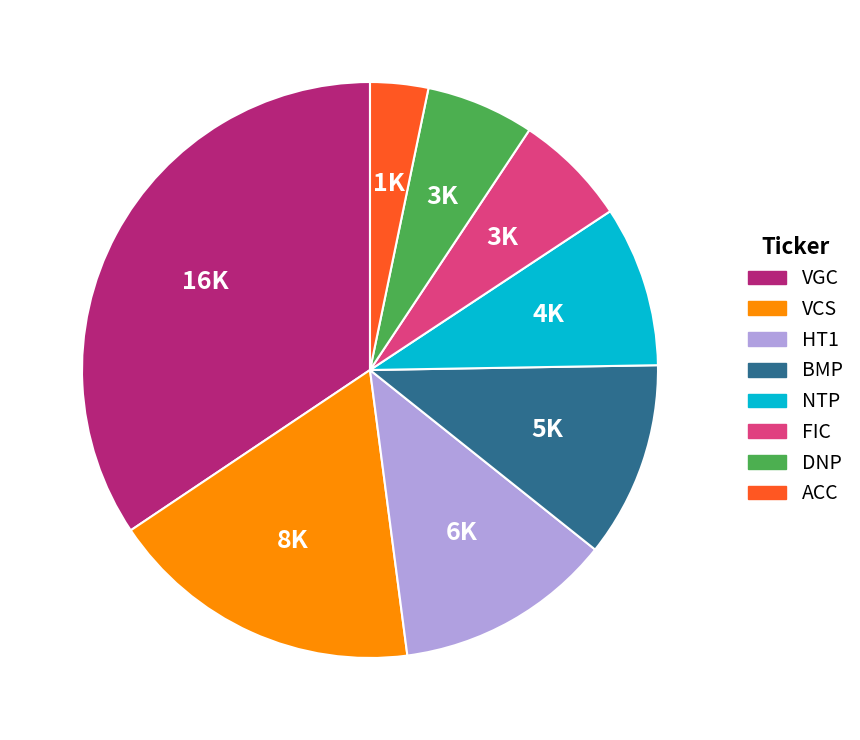

Does DNP account for over 50% of the chart?

No